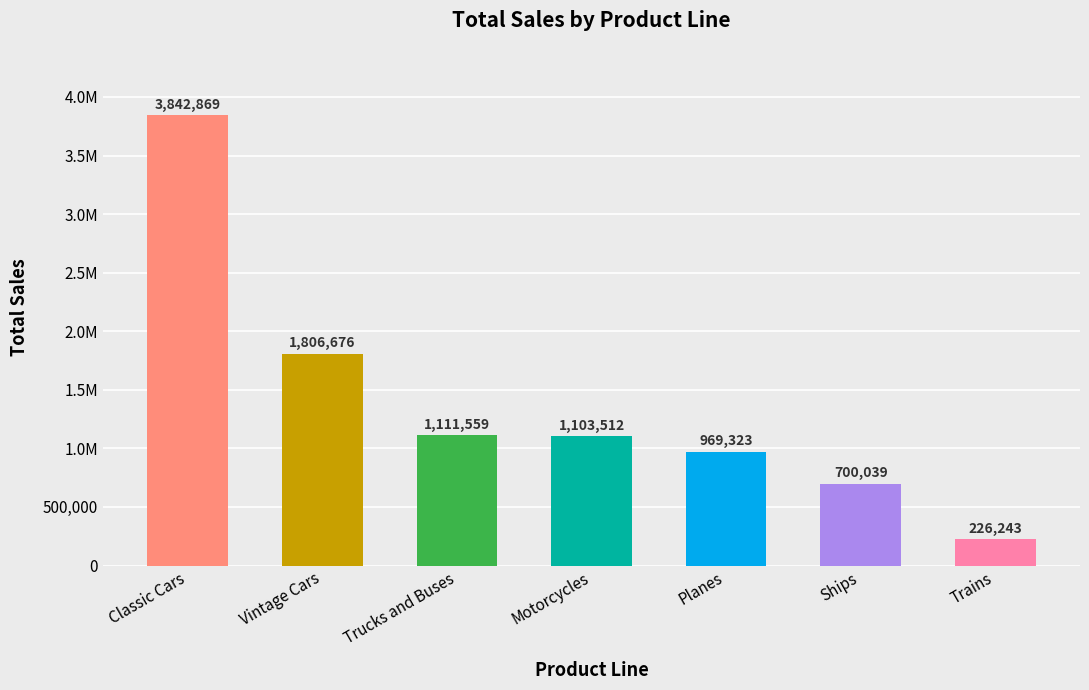

Does the chart contain any negative values?

No